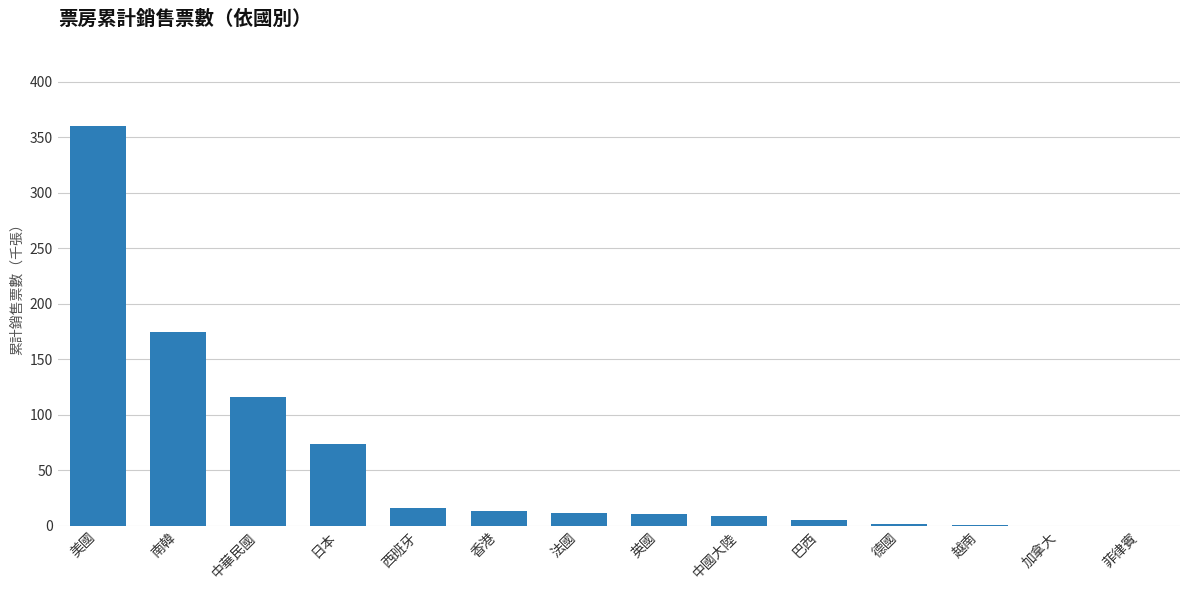

What is the maximum value shown in the chart?

360.3